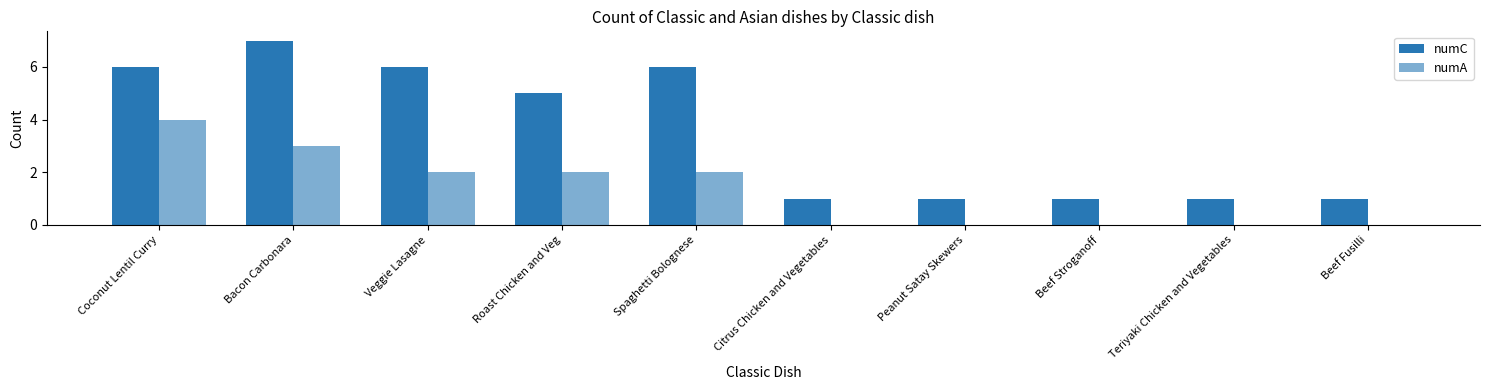

Which has a higher value, Spaghetti Bolognese or Beef Stroganoff?

Spaghetti Bolognese